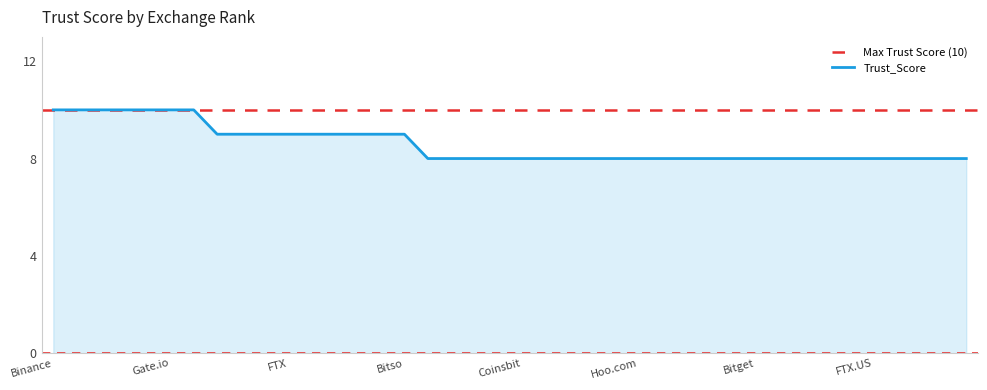

What is the sum of the values at Crypto.com and Coinbase Pro?

20